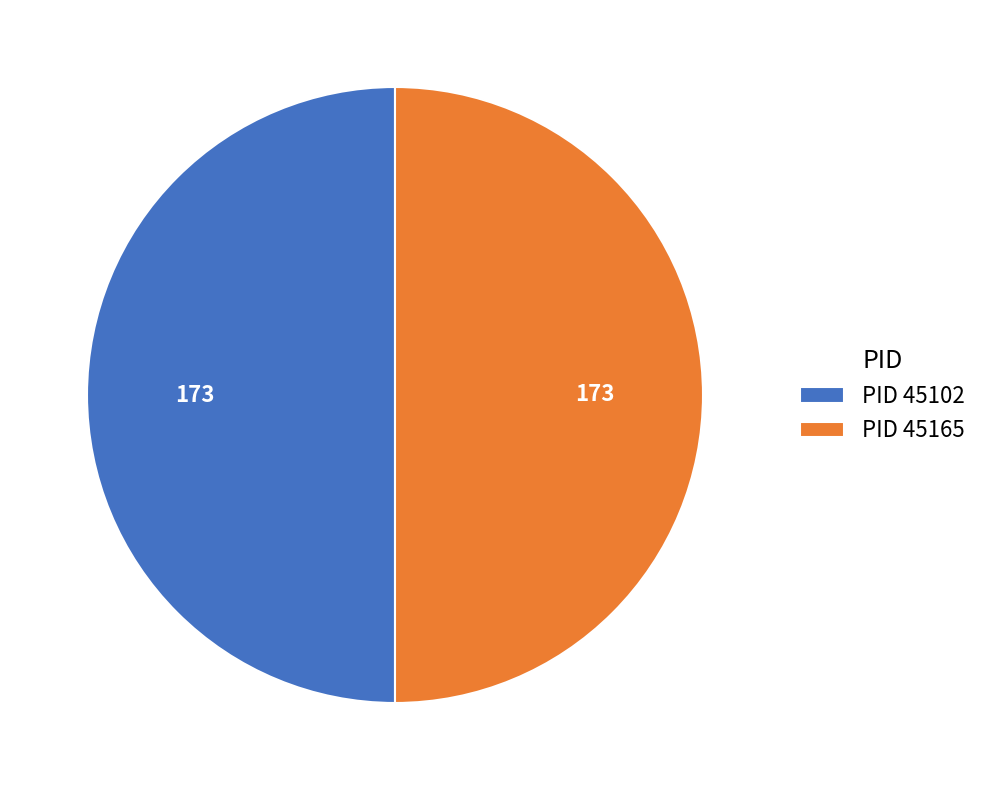

What is the ratio of the value at PID 45102 to the value at PID 45165?

1.0